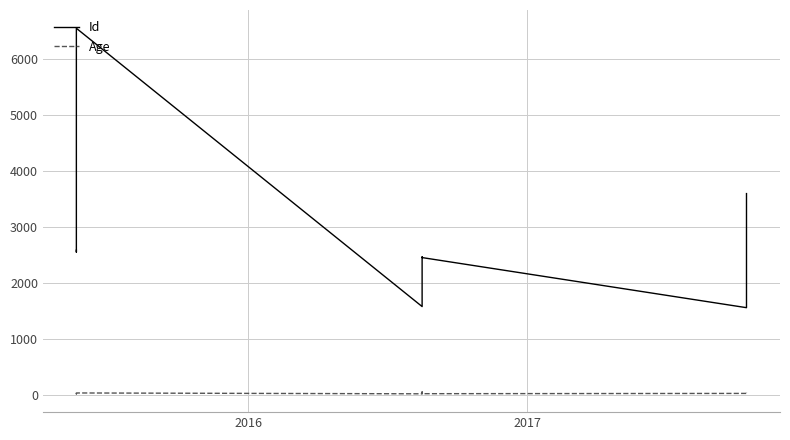

Does the chart display data point markers on the line(s)?

No